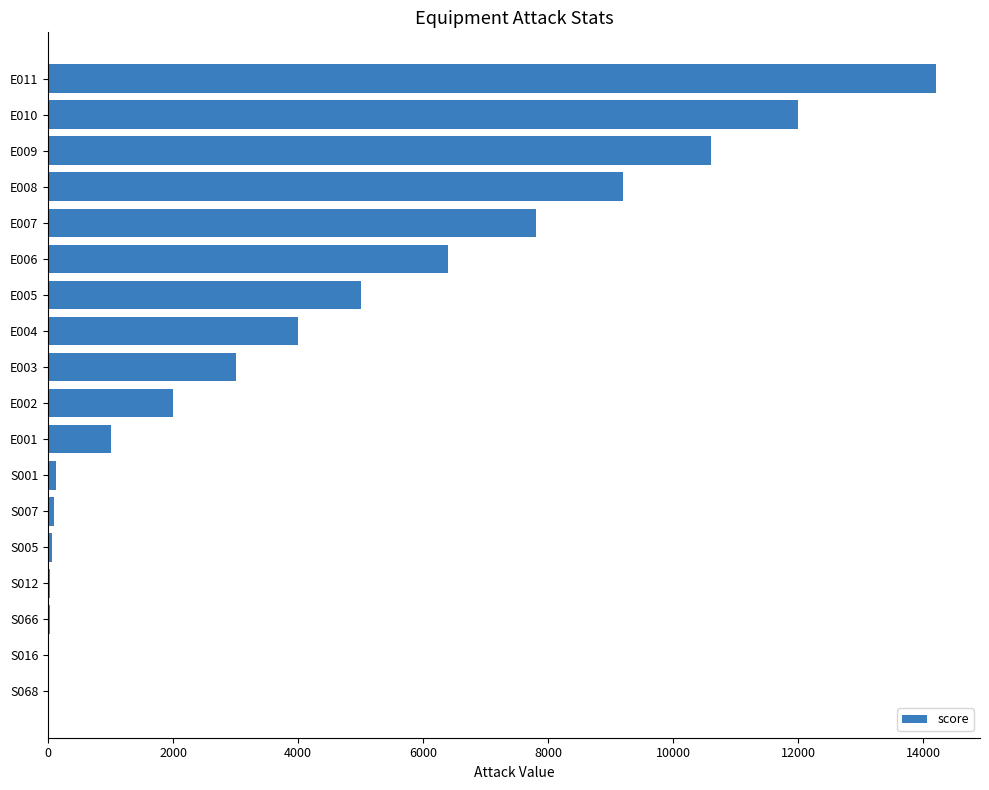

Approximately how many times larger is the value at E007 compared to E009?

0.7